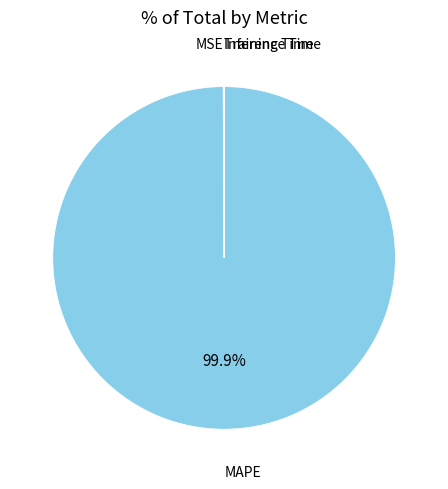

Is there any slice that represents more than half of the pie?

Yes